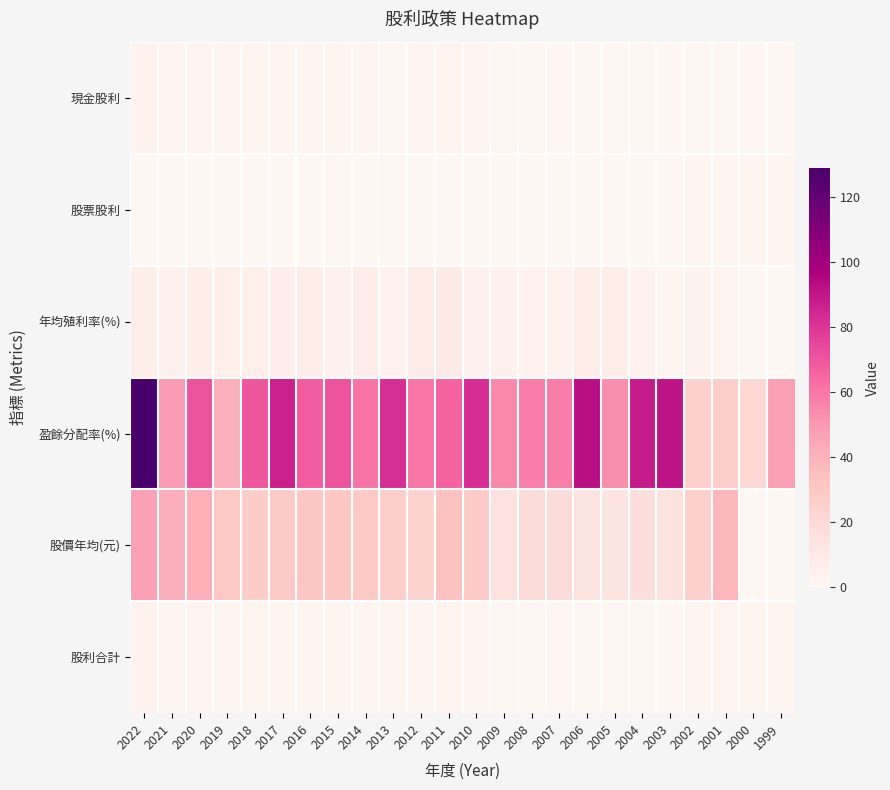

Rank the series by their maximum value, from highest to lowest.

盈餘分配率(%), 股價年均(元), 年均殖利率(%), 現金股利, 股利合計, 股票股利